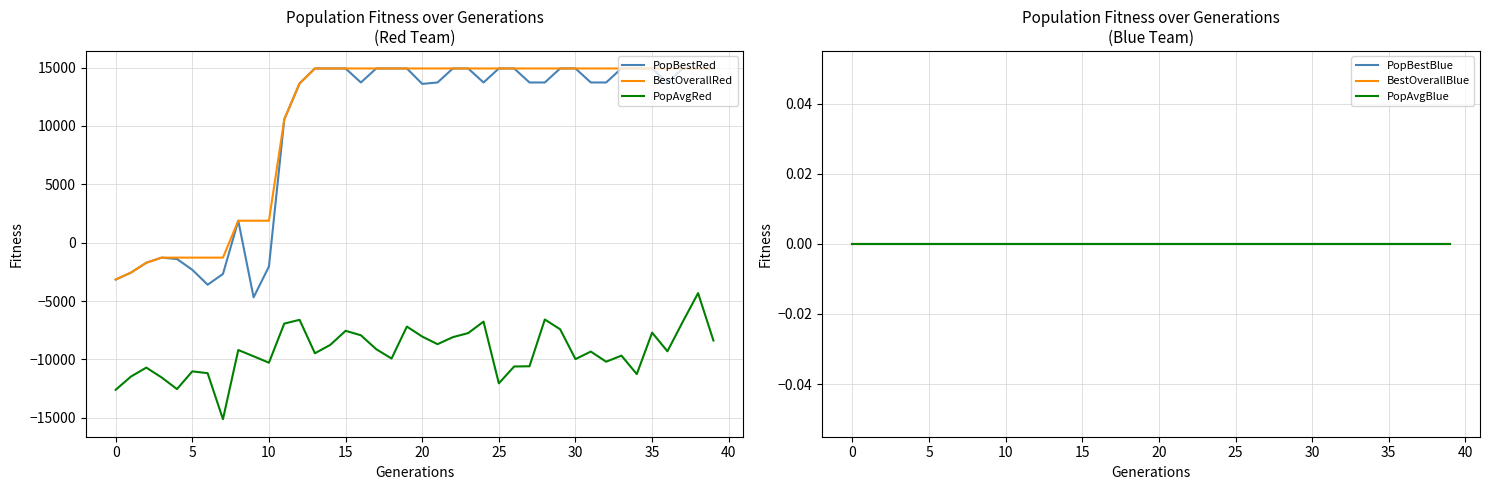

At which category is the sum across all series the highest?

38